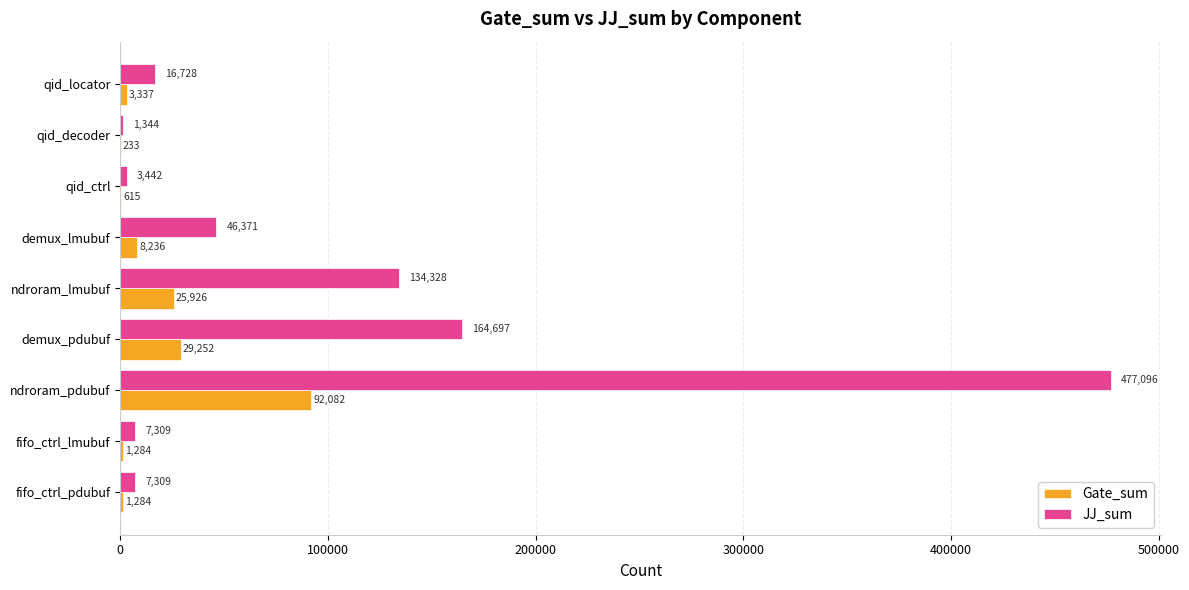

What is the highest value of the Gate_sum series?

92082